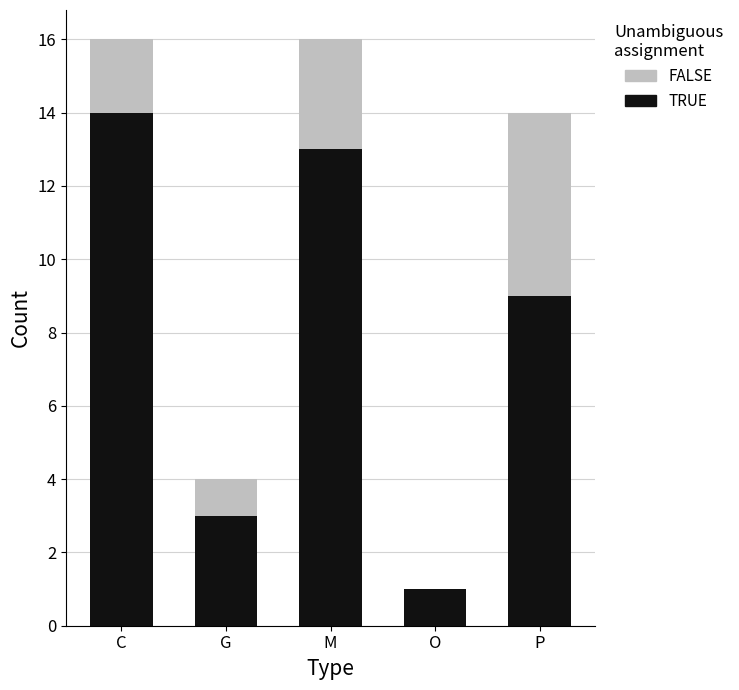

What is the sum of all TRUE values?

40